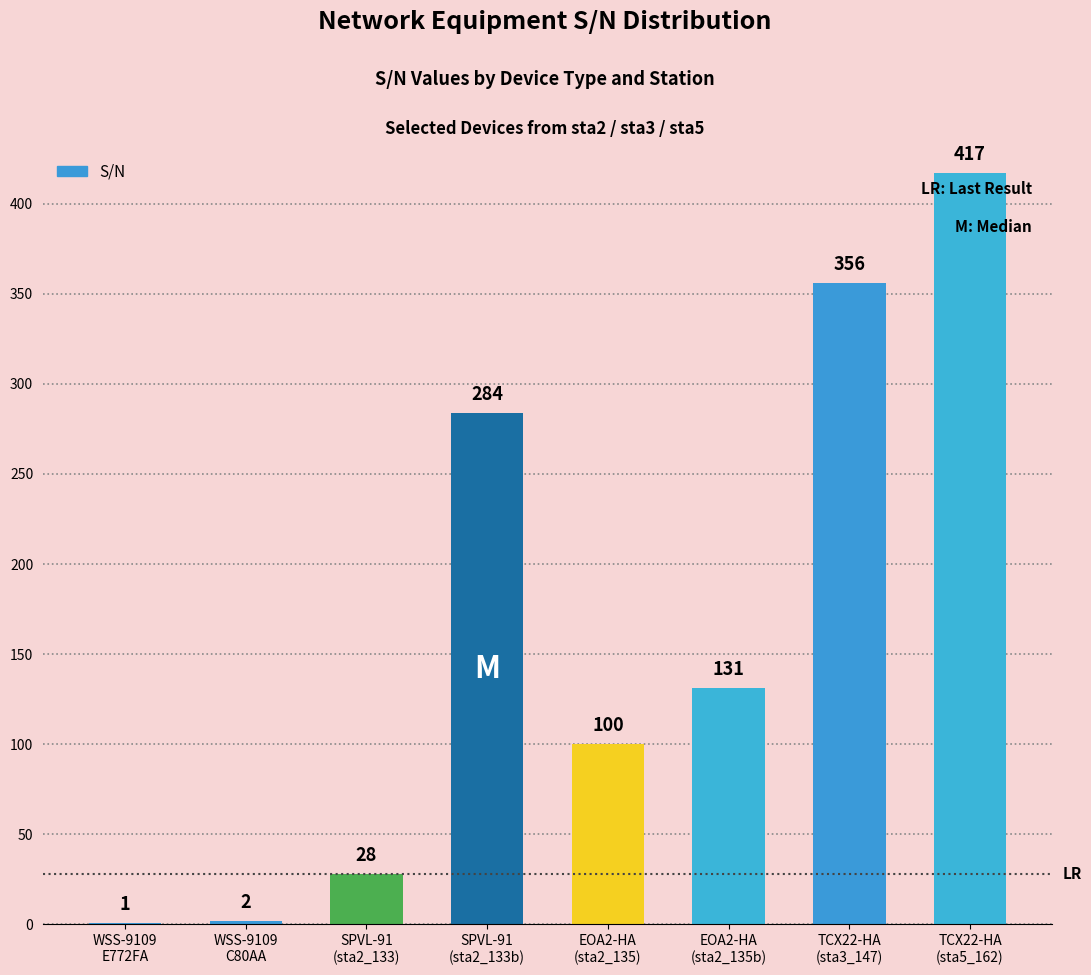

What is the maximum value shown in the chart?

417